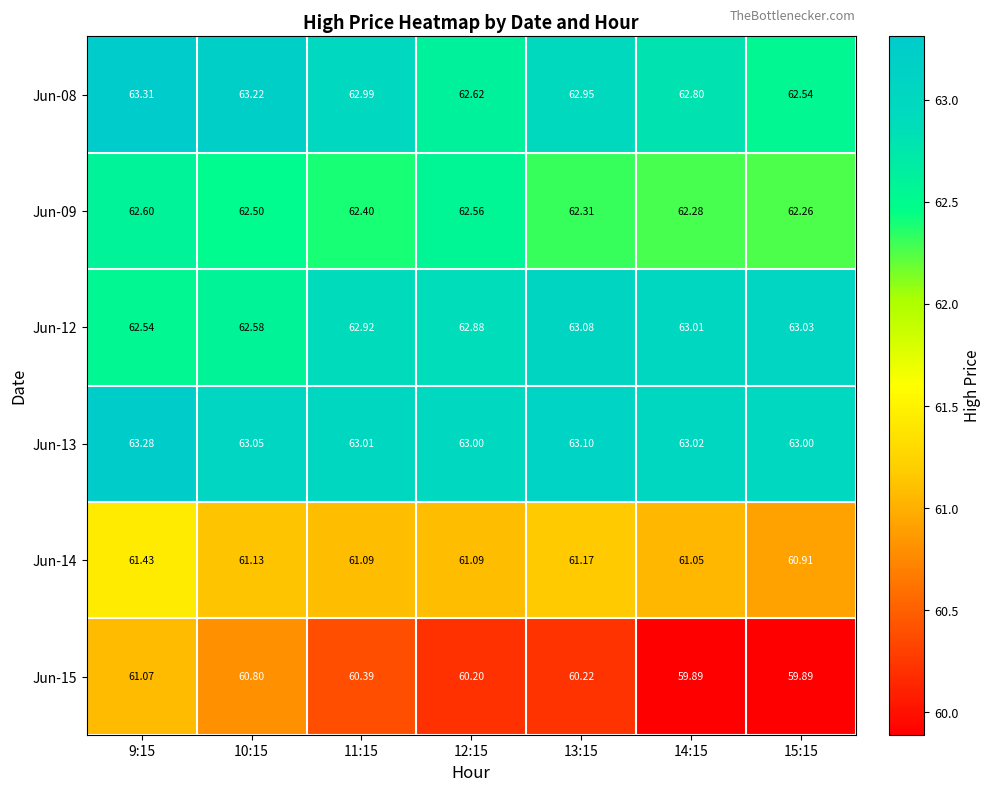

How many values in the Jun-15 series are below 60?

2